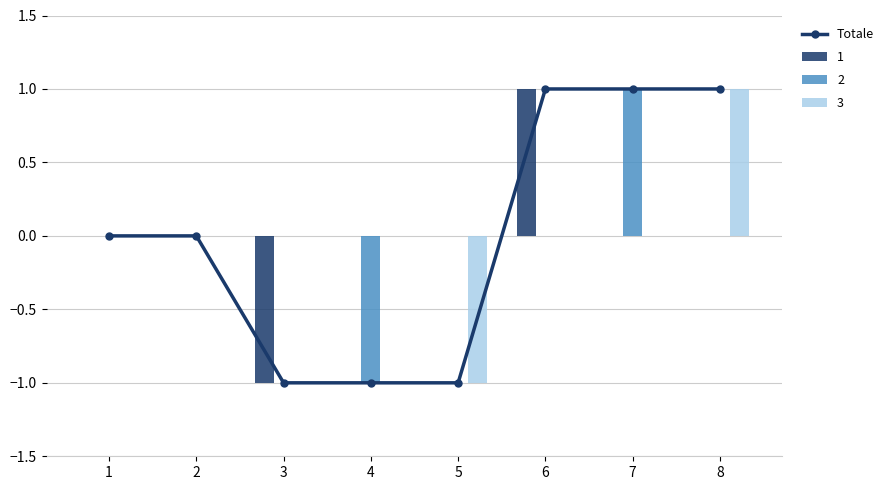

Is it true that the value at 8 is 0?

False